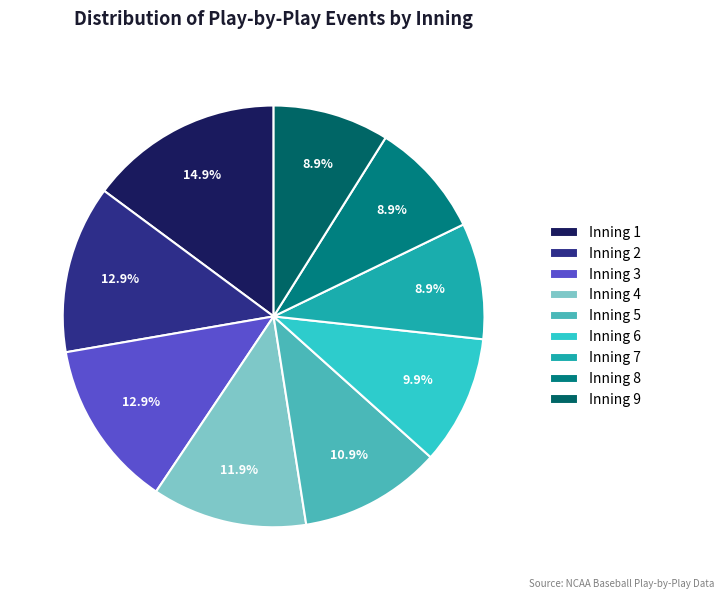

What is the total percentage of Inning 4 and Inning 5?

22.8%